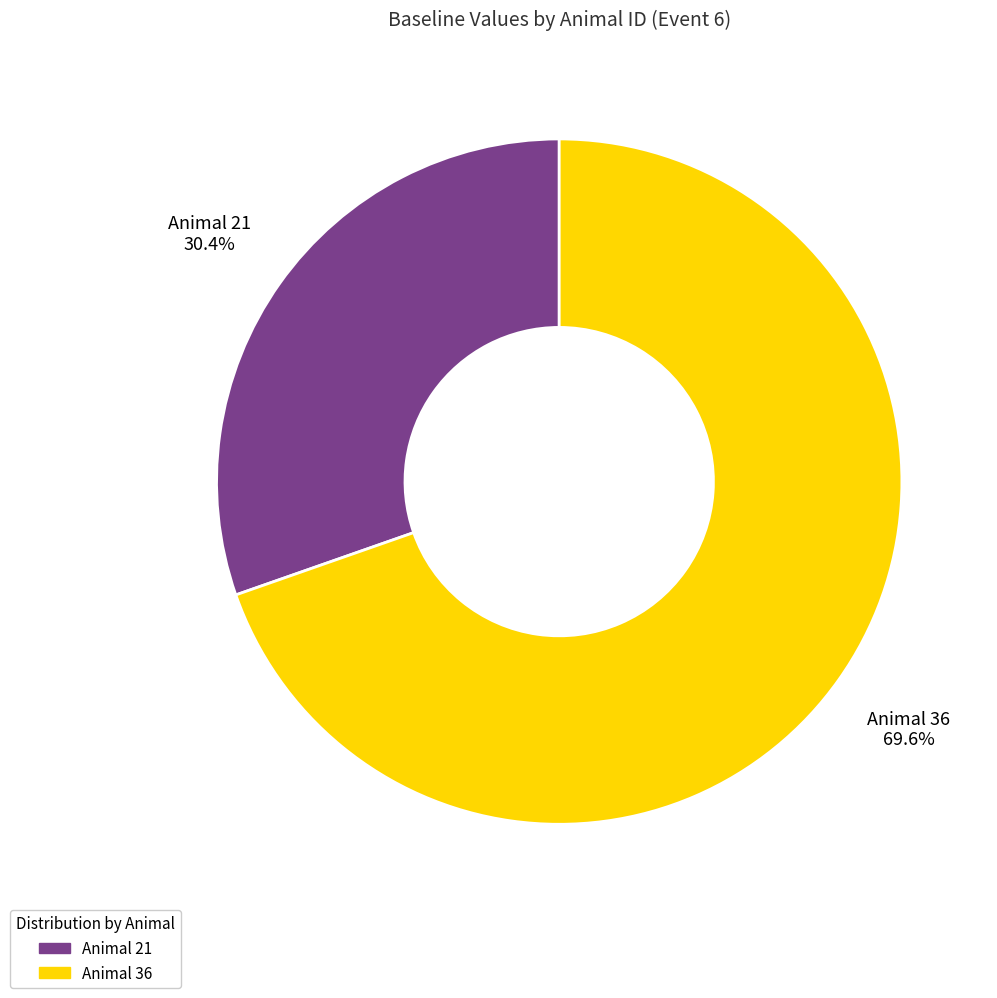

Does any single category account for the majority?

Yes